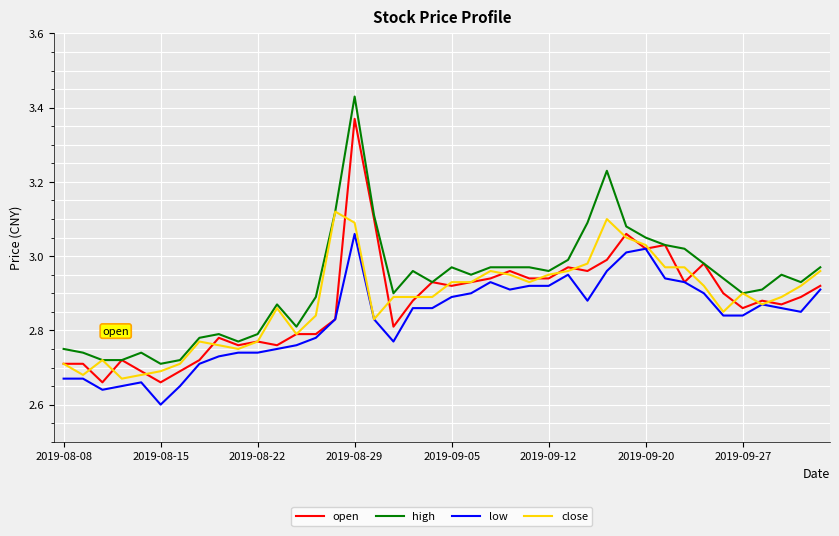

List the series in order of their peak value, lowest first.

low, close, open, high